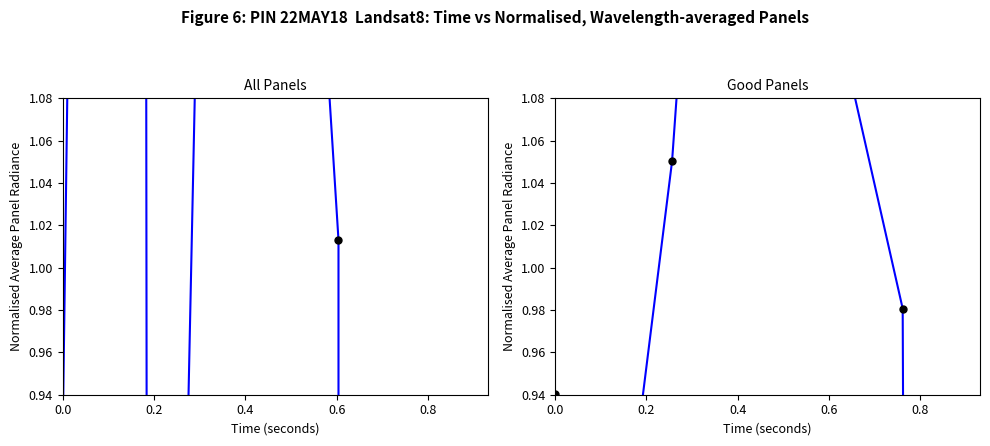

List the series in order of their peak value, lowest first.

Good Panels, All Panels